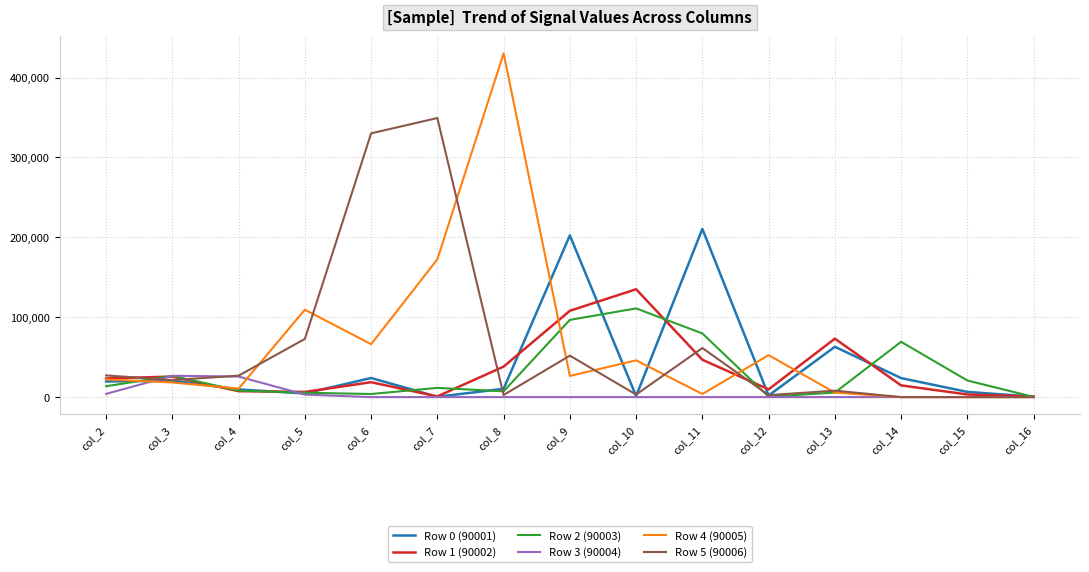

How many series are shown in this chart?

6